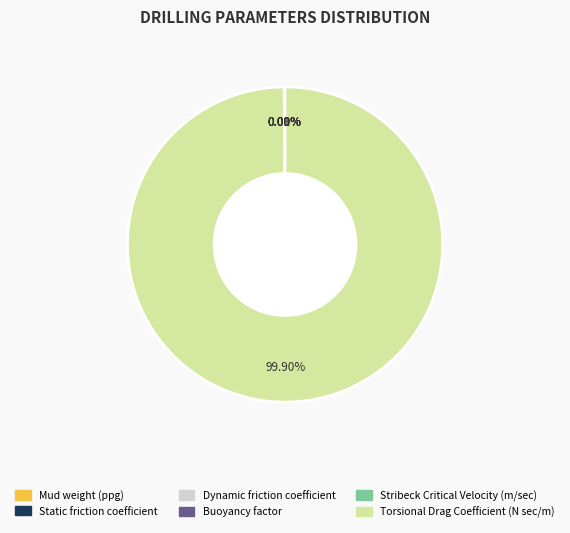

Which category has the biggest portion of the pie?

Torsional Drag Coefficient (N sec/m)